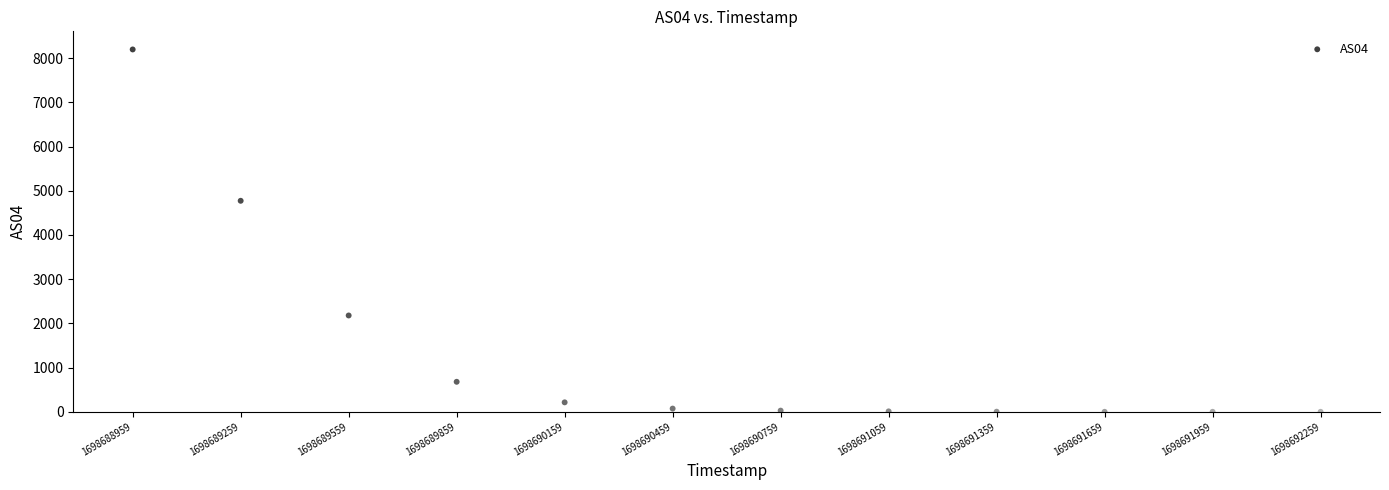

What is the range of X values (max minus min)?

3300